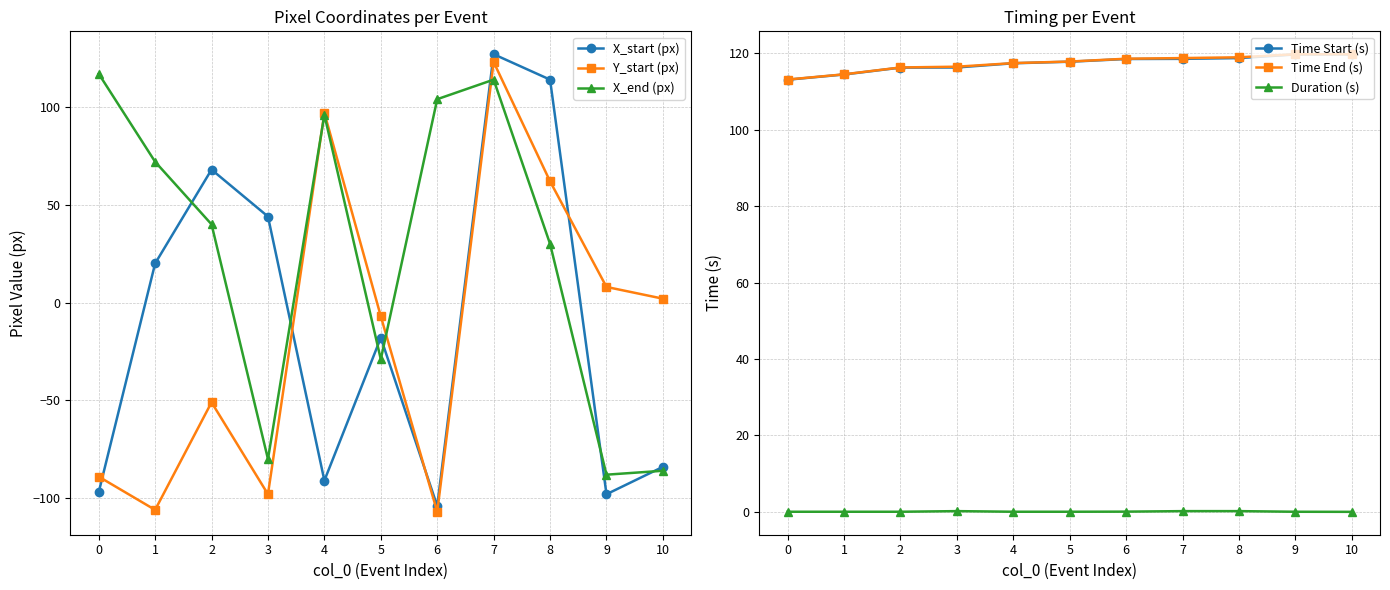

Is it true that Y_start (px) equals 2.0 at 10?

True